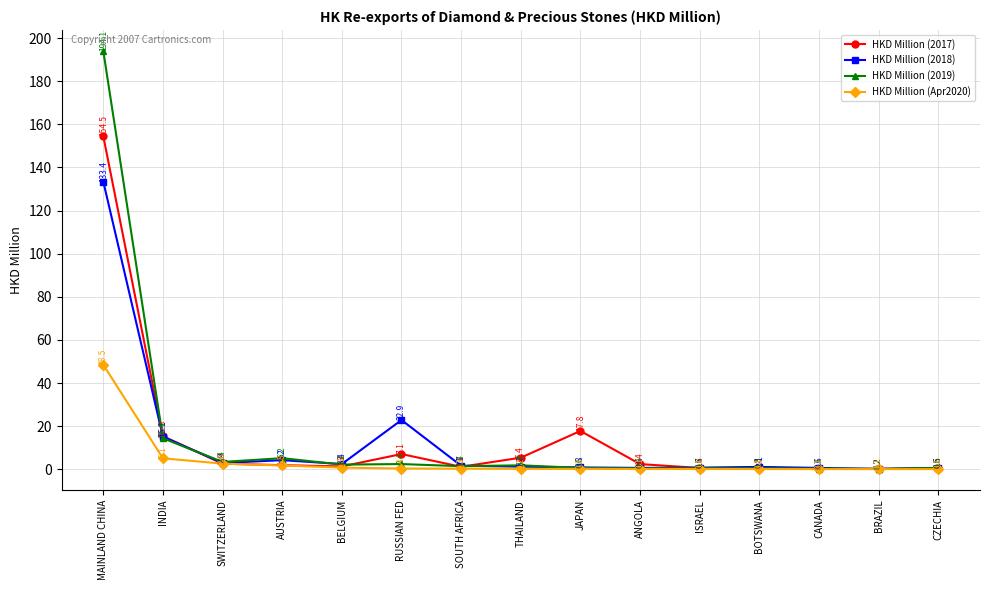

What value does the HKD Million (2018) series have at RUSSIAN FED?

22.9